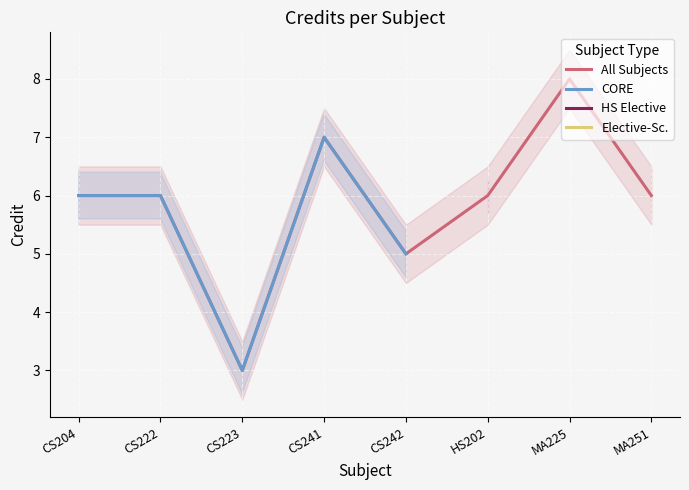

Is it true that All Subjects equals 6 at CS222?

True